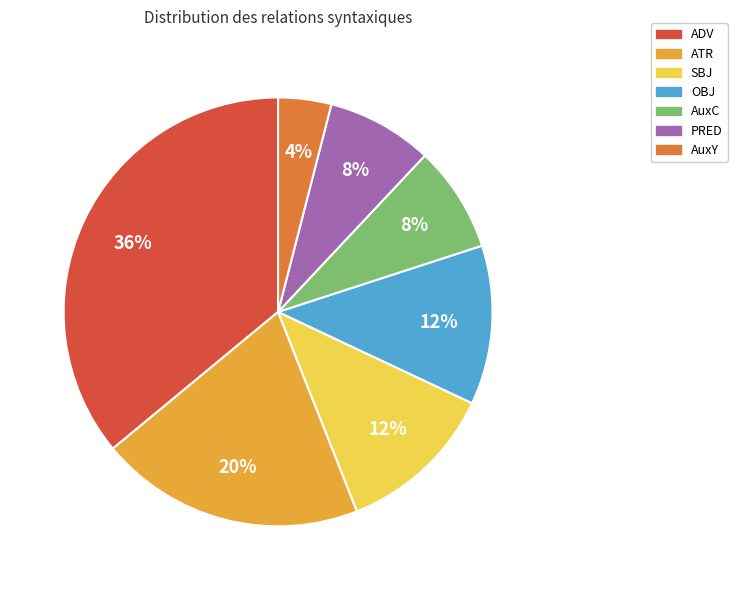

What is the smallest slice in the pie chart?

AuxY